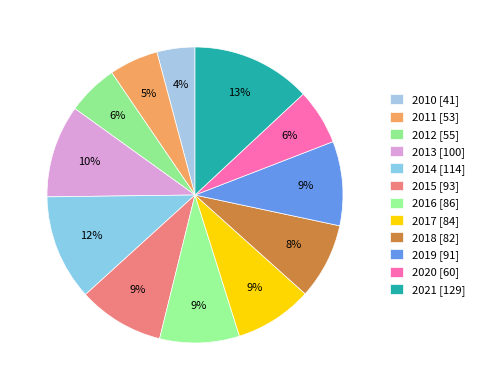

Count the number of slices in the pie.

12